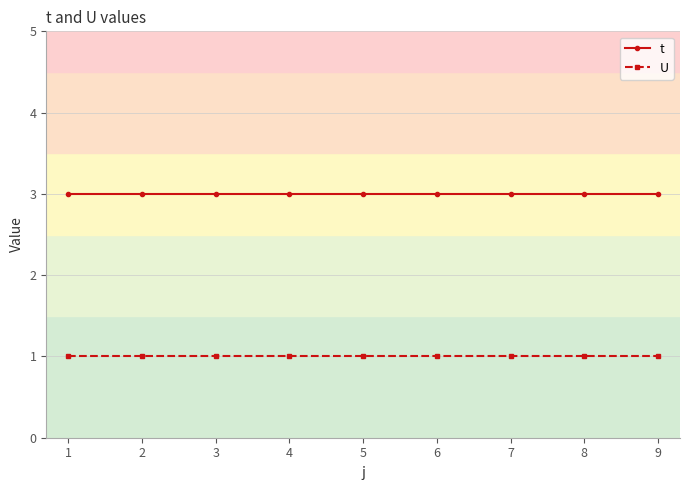

Is it true that U equals 2 at 8?

False